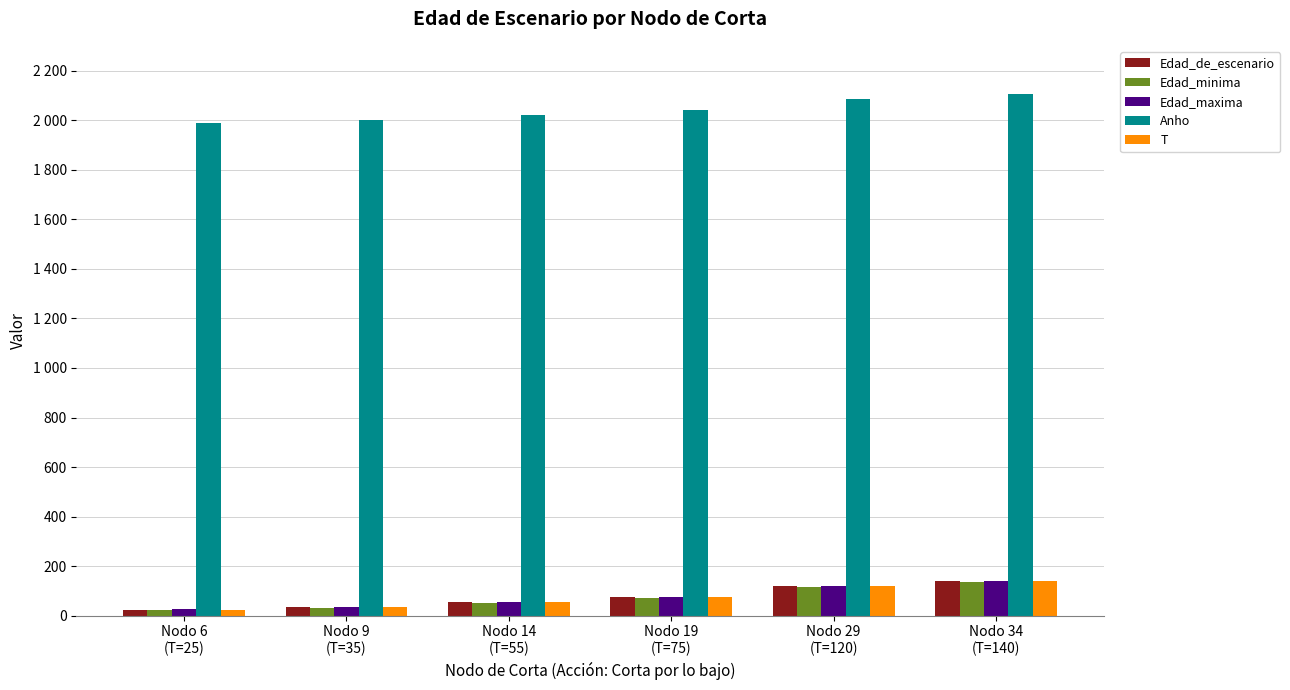

Reading left to right, what are all the values shown in this chart?

Edad_de_escenario: Nodo 6
(T=25)=25	Nodo 9
(T=35)=35	Nodo 14
(T=55)=55	Nodo 19
(T=75)=75	Nodo 29
(T=120)=120	Nodo 34
(T=140)=140
Edad_minima: Nodo 6
(T=25)=23	Nodo 9
(T=35)=33	Nodo 14
(T=55)=53	Nodo 19
(T=75)=73	Nodo 29
(T=120)=118	Nodo 34
(T=140)=138
Edad_maxima: Nodo 6
(T=25)=27	Nodo 9
(T=35)=37	Nodo 14
(T=55)=57	Nodo 19
(T=75)=77	Nodo 29
(T=120)=122	Nodo 34
(T=140)=142
Anho: Nodo 6
(T=25)=1990	Nodo 9
(T=35)=2000	Nodo 14
(T=55)=2020	Nodo 19
(T=75)=2040	Nodo 29
(T=120)=2085	Nodo 34
(T=140)=2105
T: Nodo 6
(T=25)=25	Nodo 9
(T=35)=35	Nodo 14
(T=55)=55	Nodo 19
(T=75)=75	Nodo 29
(T=120)=120	Nodo 34
(T=140)=140